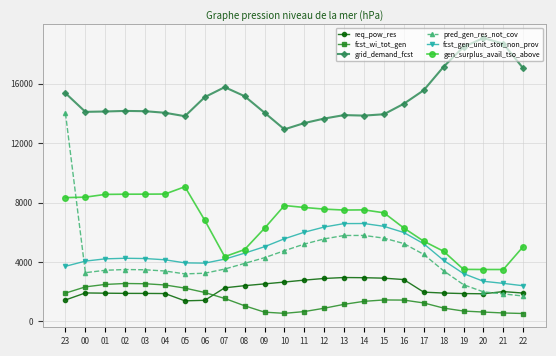

At which category is the sum across all series the highest?

23